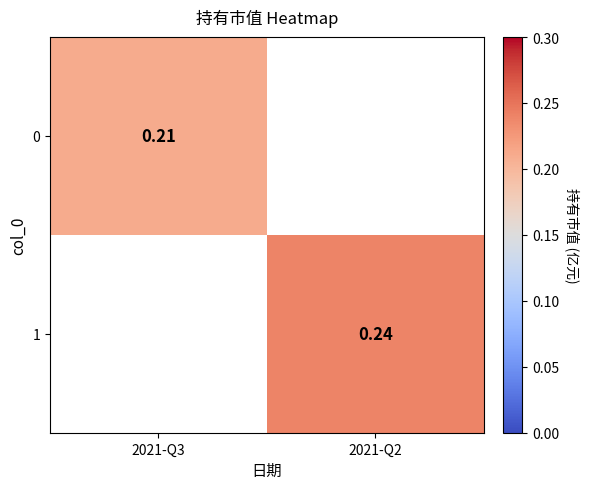

Which category has the lowest value across all series?

2021-Q3